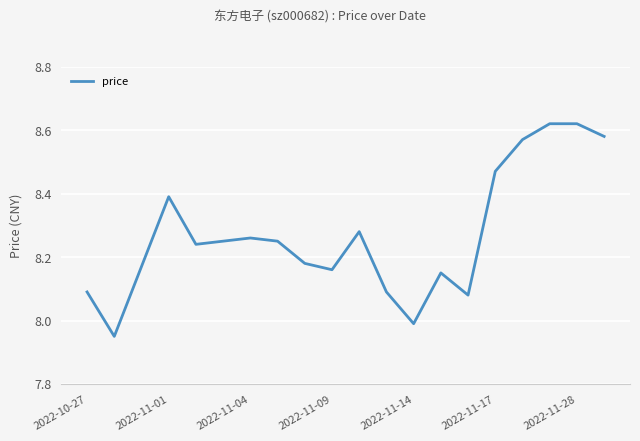

Does the chart display data point markers on the line(s)?

No